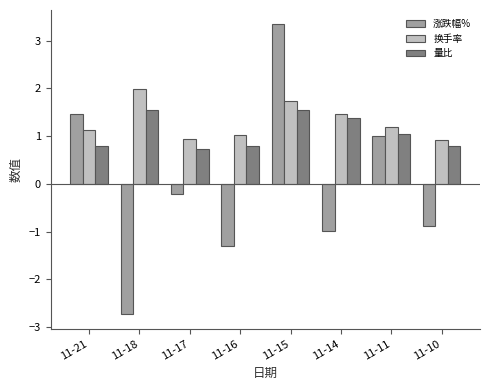

Which label corresponds to the largest value in the chart?

11-15